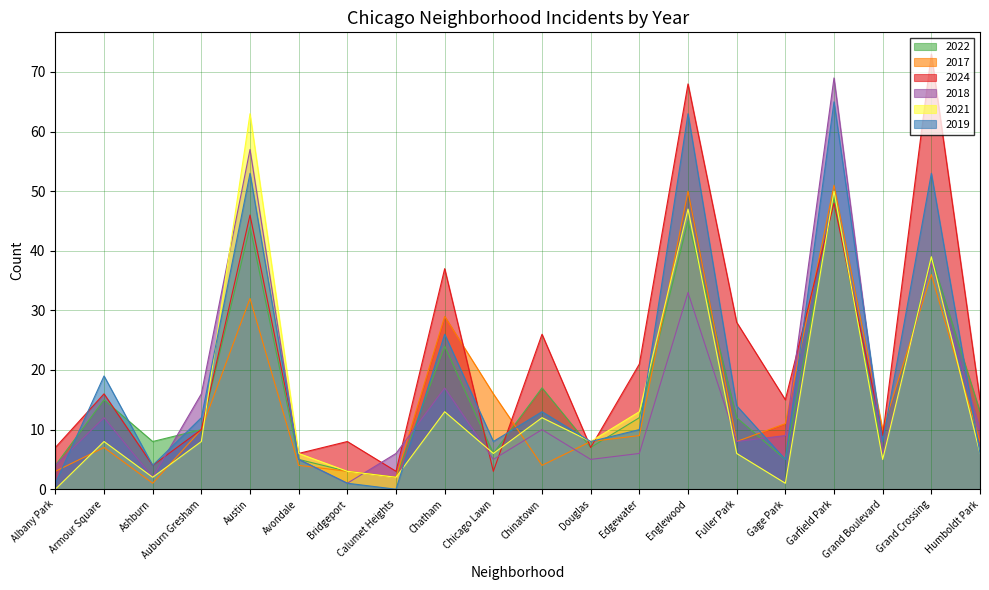

True or false: 2022 has a value of 6 at Albany Park.

False